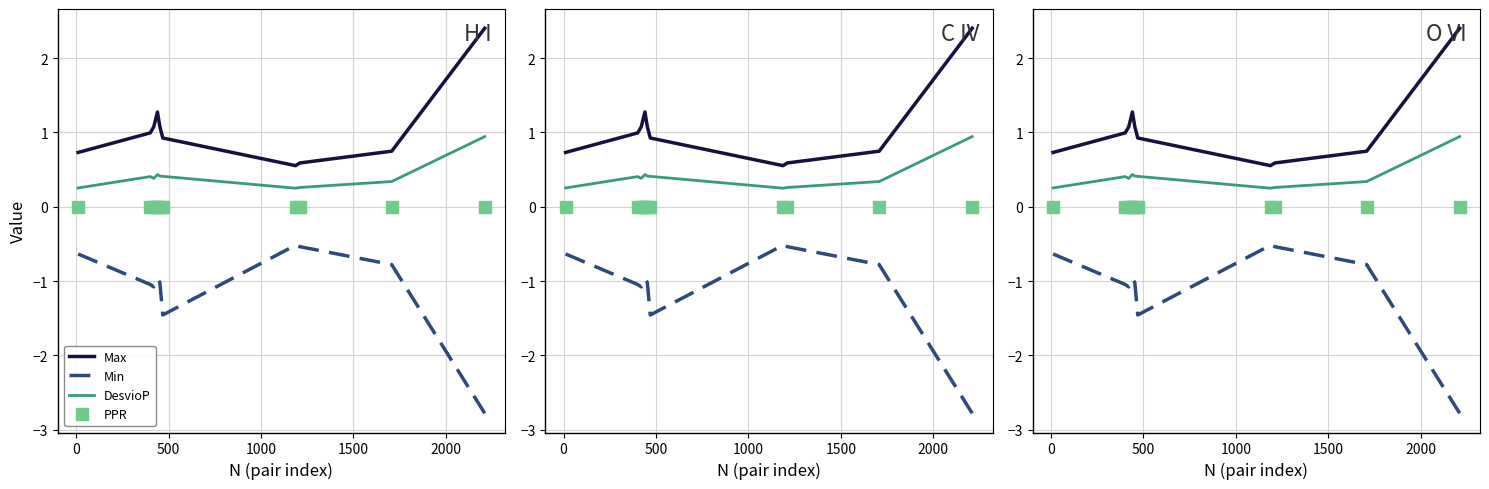

Rank the series by their average value, from lowest to highest.

Min, PPR, DesvioP, Max